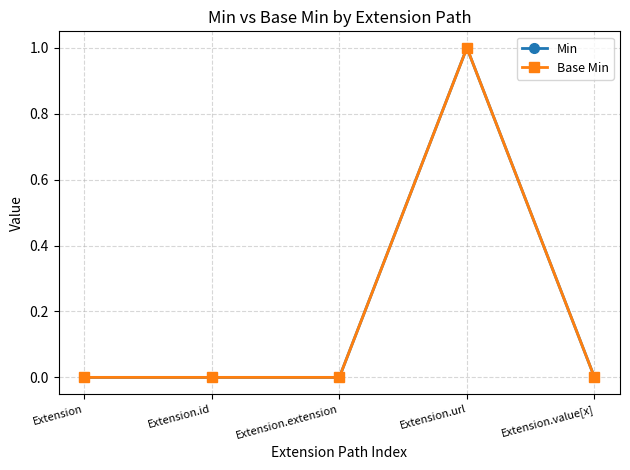

True or false: Base Min has a value of 0 at Extension.id.

True